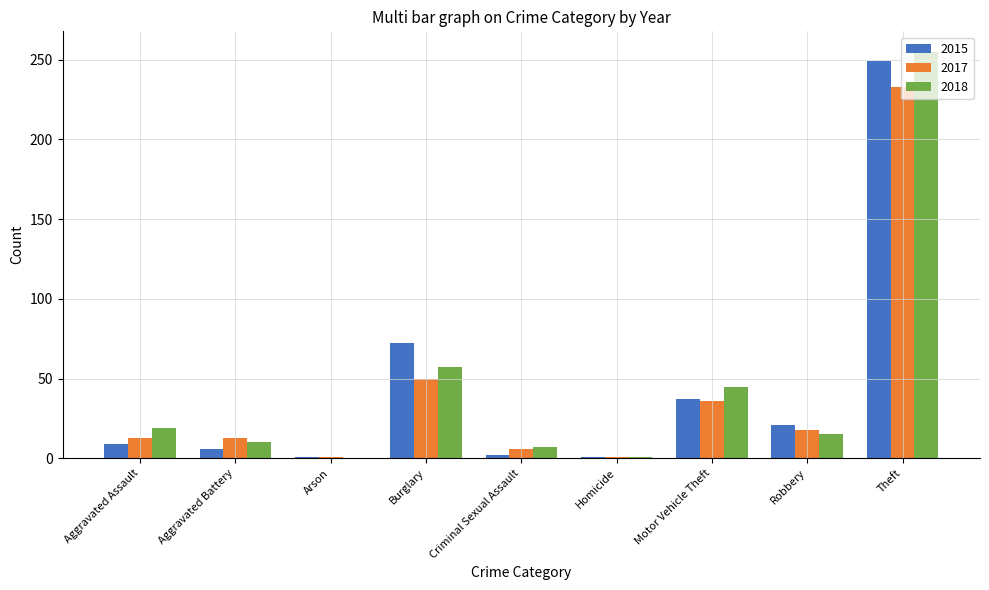

What is the highest value of the 2015 series?

249